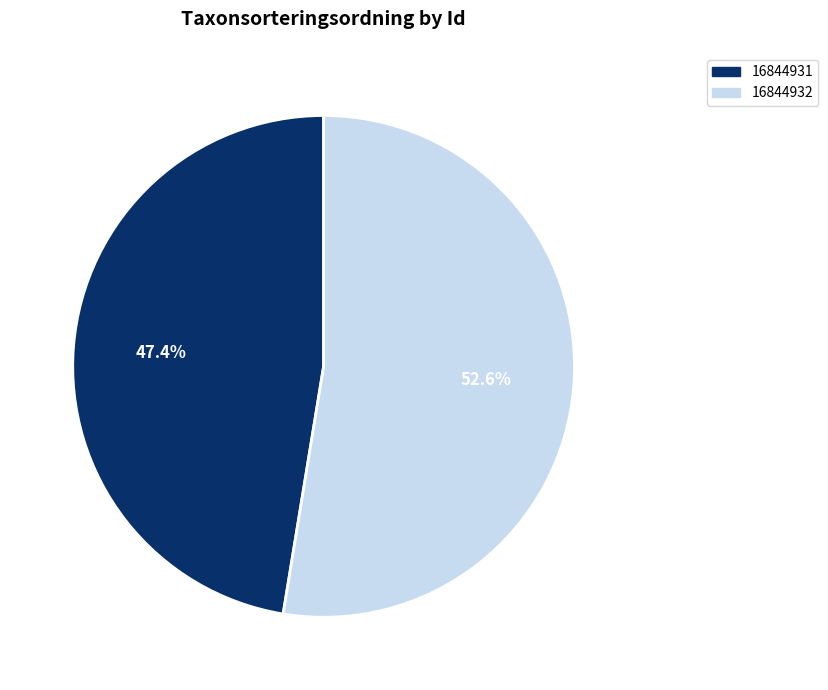

What percentage is the 16844932 slice, to the nearest percent?

53%